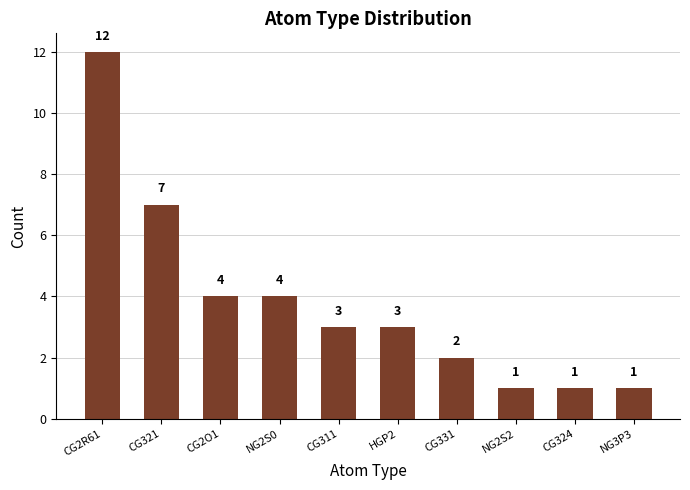

Reading left to right, what are all the values shown in this chart?

12	7	4	4	3	3	2	1	1	1